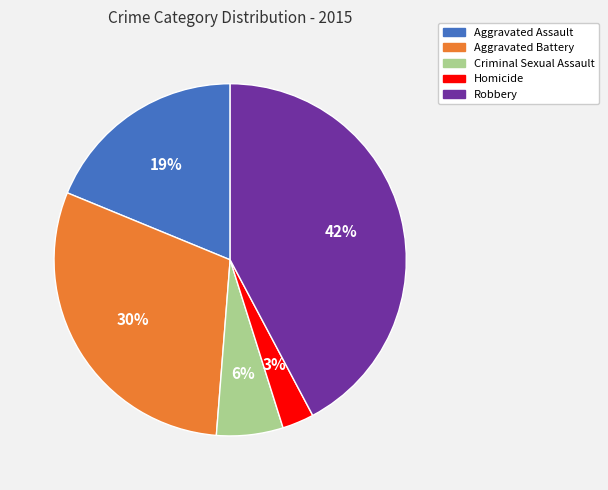

How many segments does this pie chart have?

5